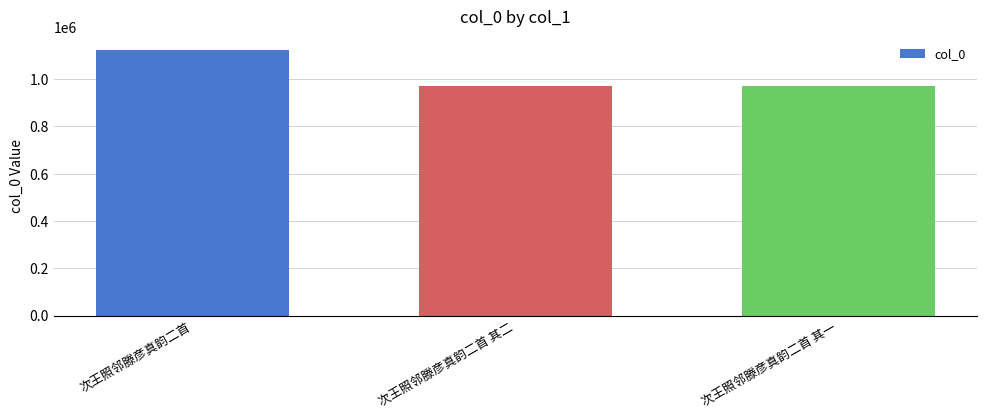

The chart shows a value of 1621447 at 次王照邻滕彦真韵二首. True or false?

False